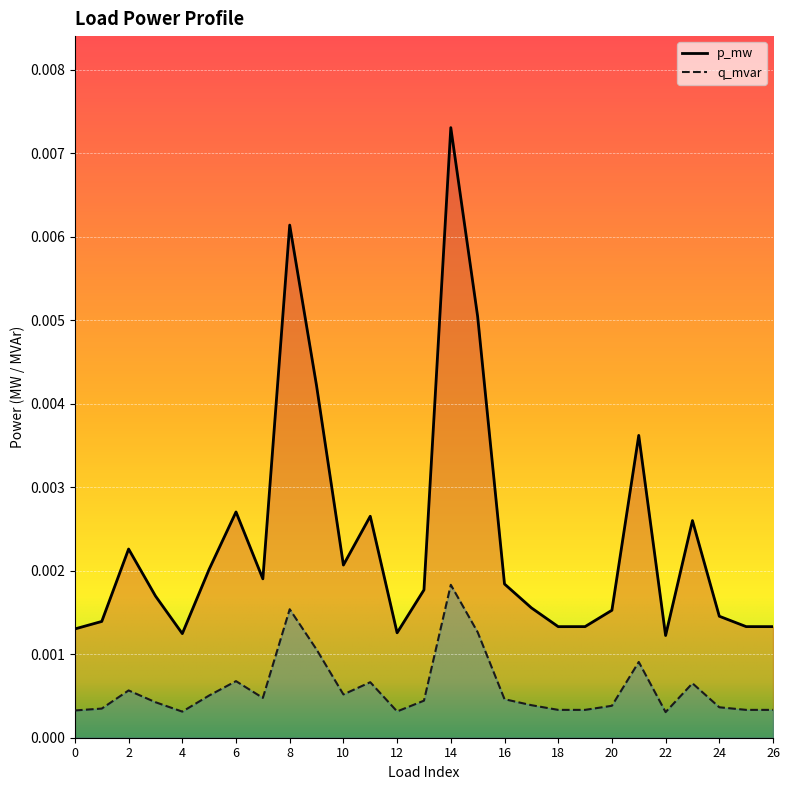

Which series has the widest spread of values?

p_mw